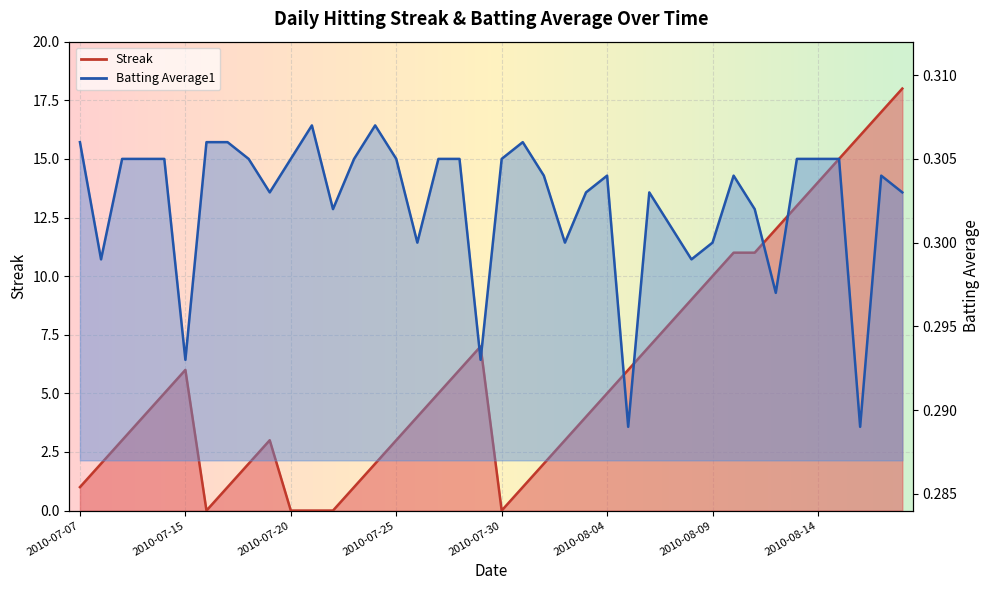

Which series has the largest total across all categories?

Streak